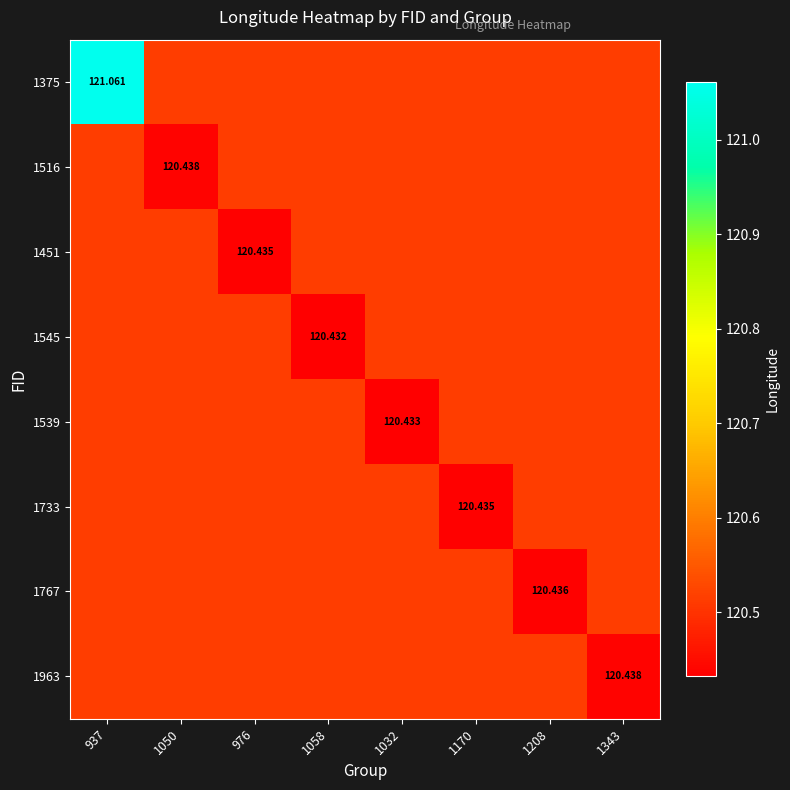

Which series has the widest spread of values?

1375